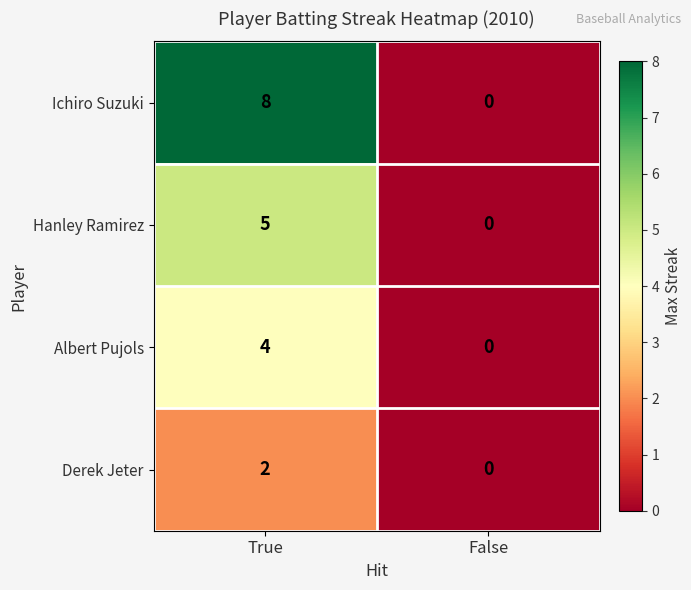

How many data points in Ichiro Suzuki are less than 8?

1